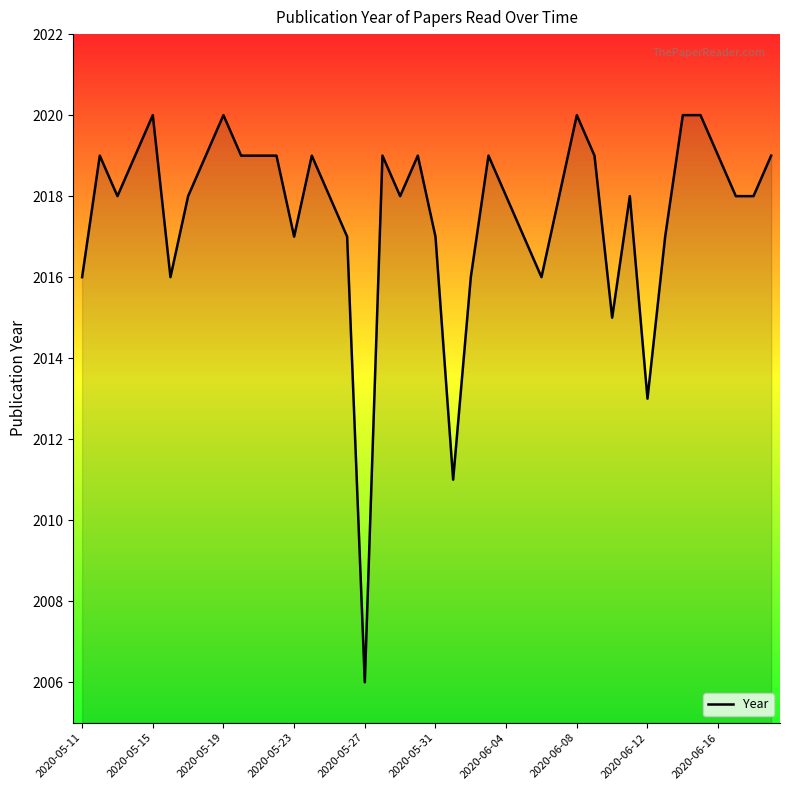

What is the difference between the maximum and minimum values?

14